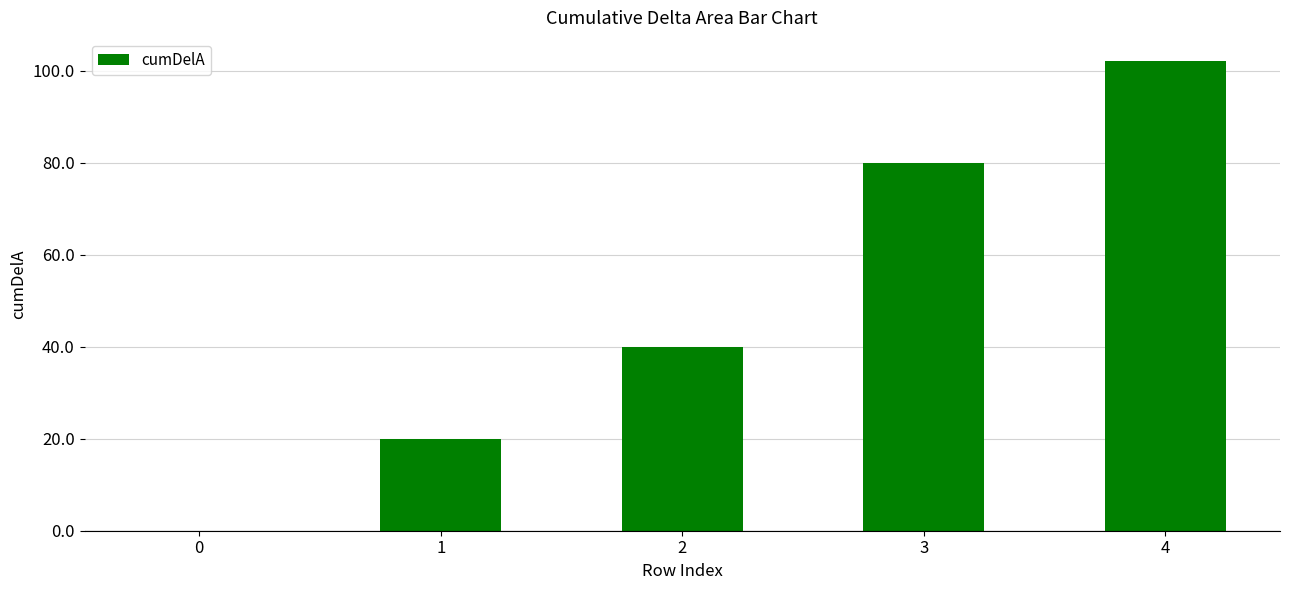

Count the number of data series in this chart.

1